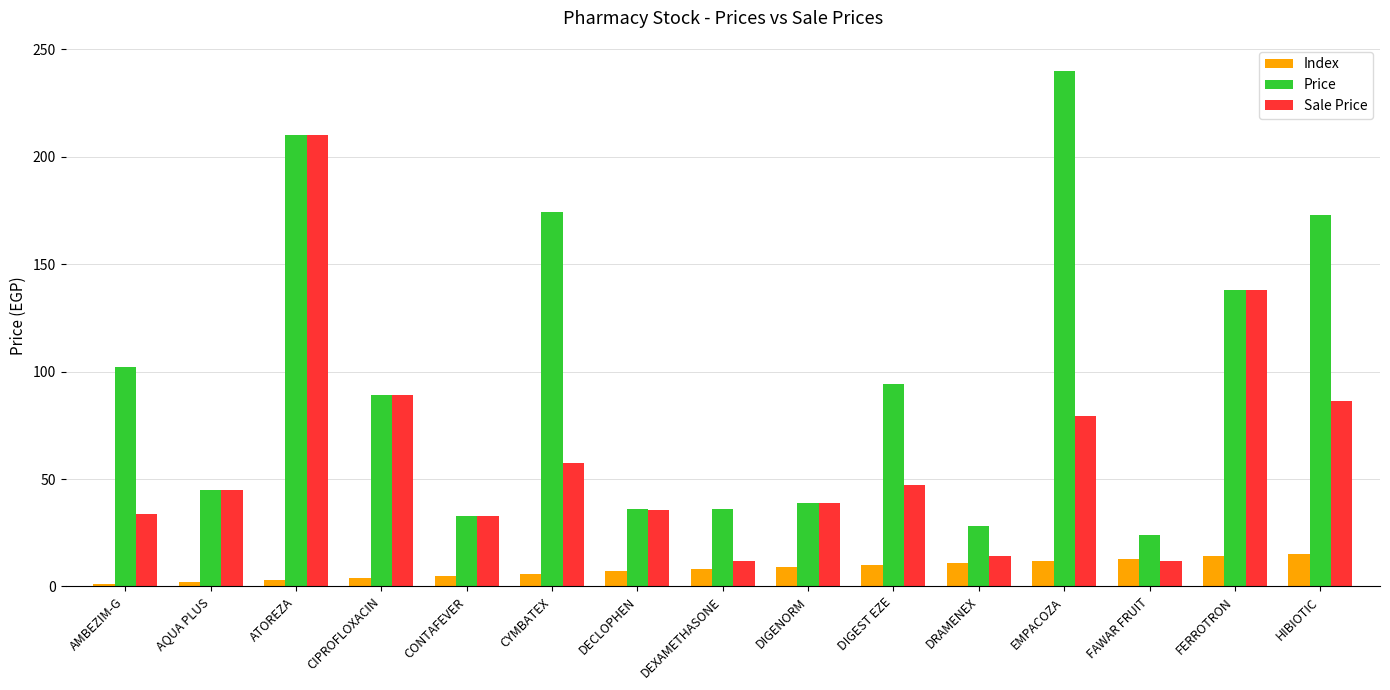

Read the Index value at FERROTRON.

14.0